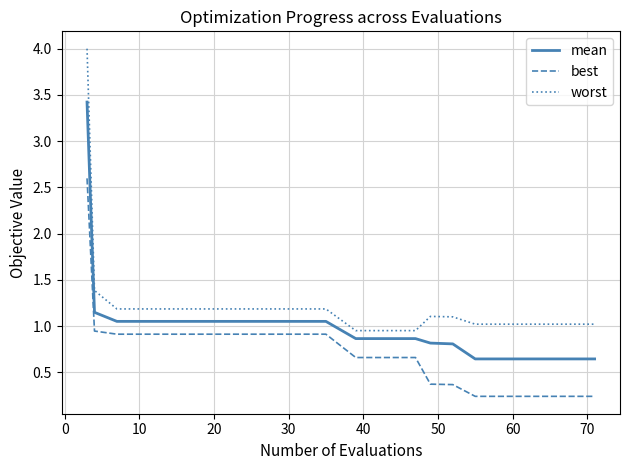

List the series in order of their peak value, lowest first.

best, mean, worst